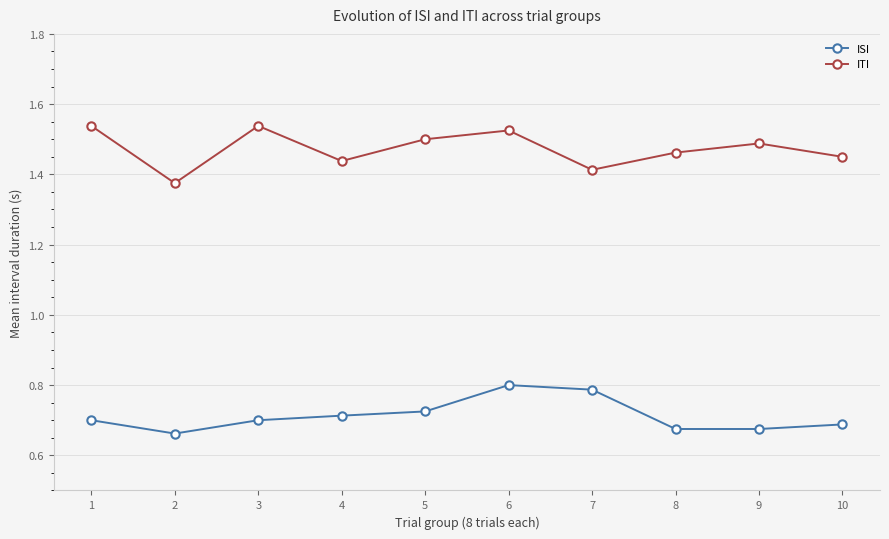

Count the ITI values in the range 1 to 2.

10